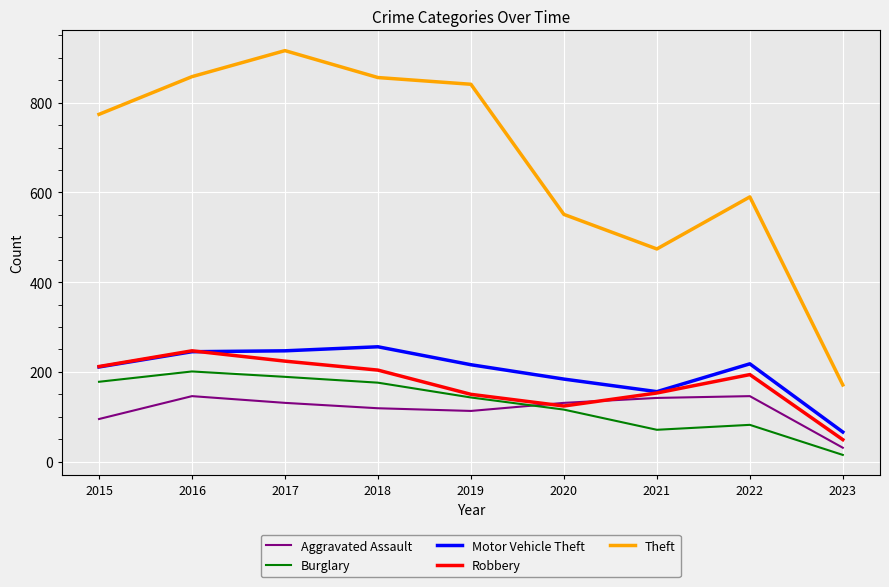

Which series has the largest total across all categories?

Theft